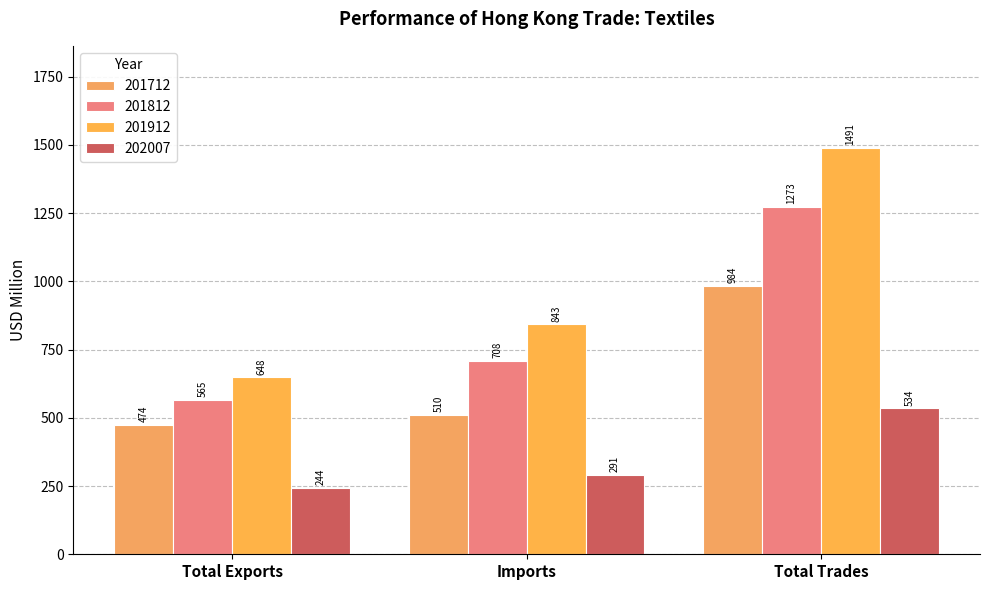

What is the difference between the second highest and minimum values in the 202007 series?

46.9